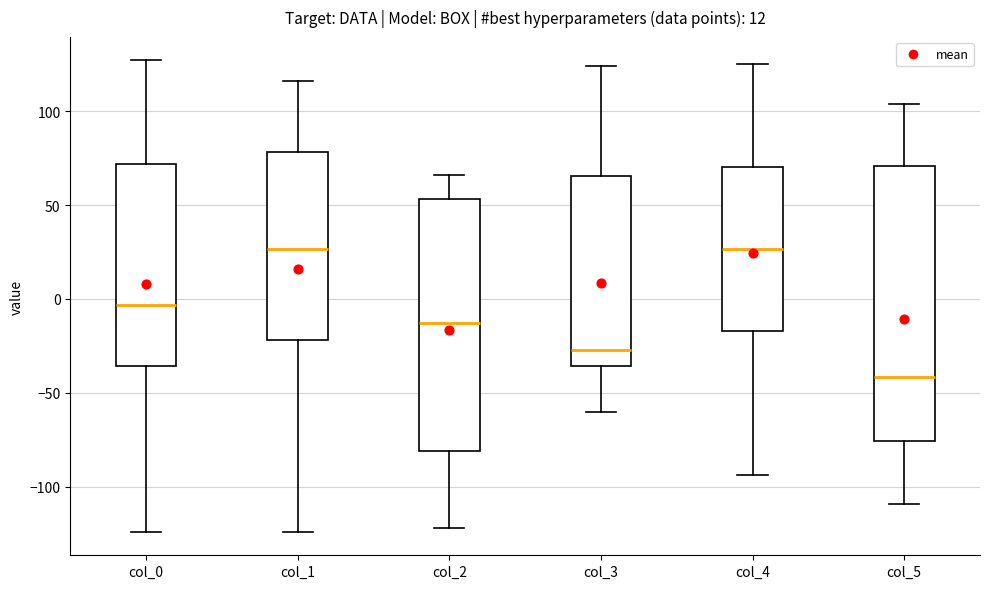

Which box has the lowest median line?

col_5